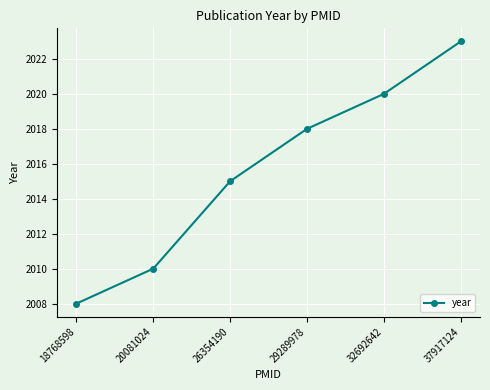

What is the value of the 6th point from the left?

2023